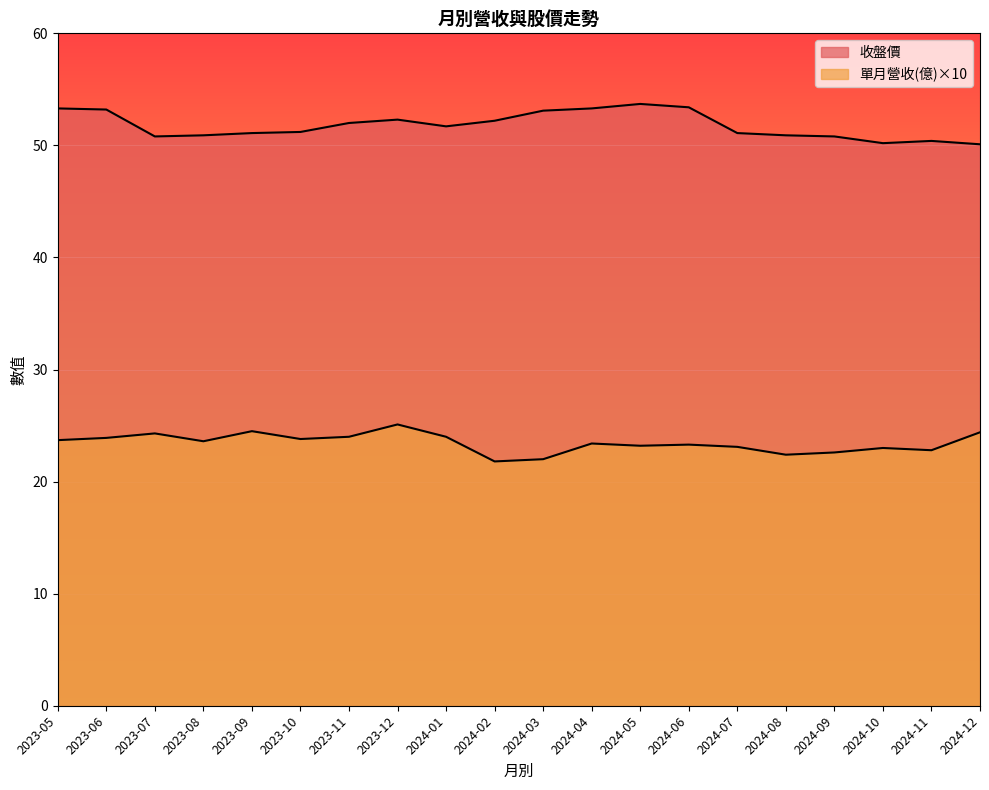

Is the value of 收盤價 at 2023-11 greater than the value of 單月營收(億) at 2023-09?

Yes